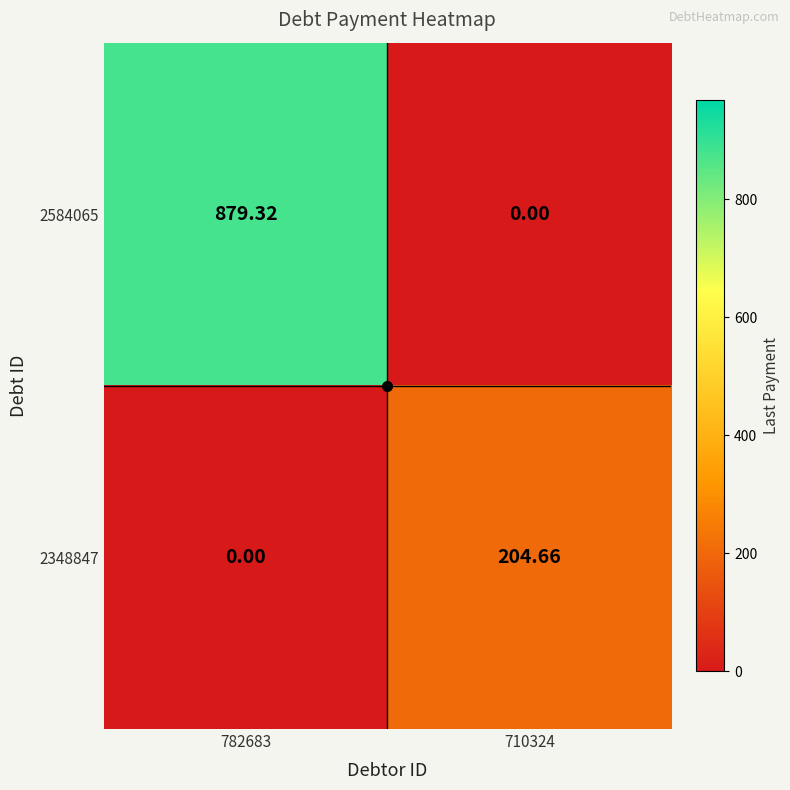

Is the value of 2584065 at 710324 greater than the value of 2348847 at 710324?

No